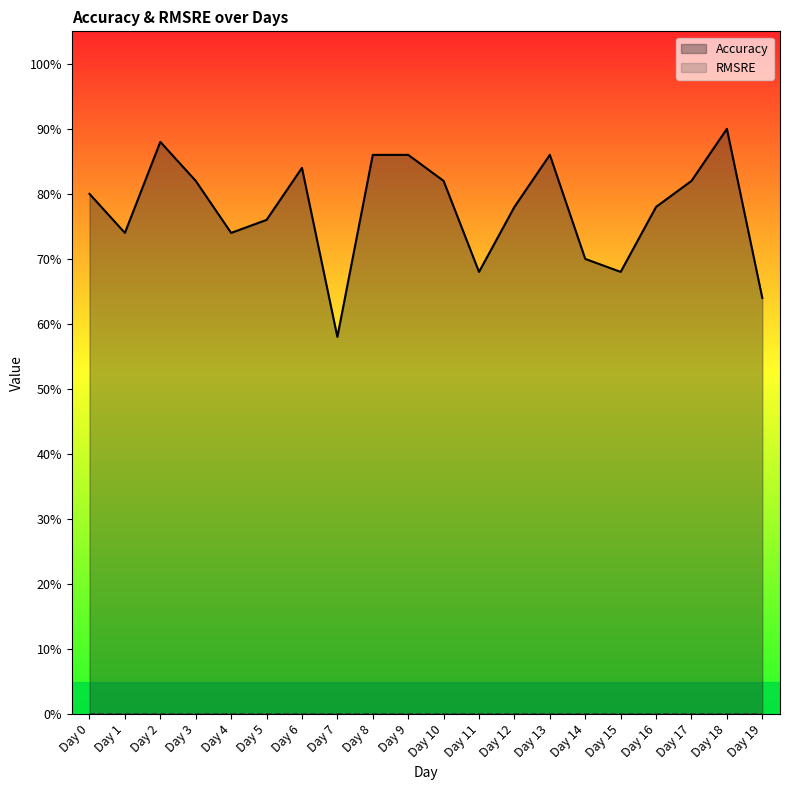

Is it true that the value at Day 2 is 0.9?

True